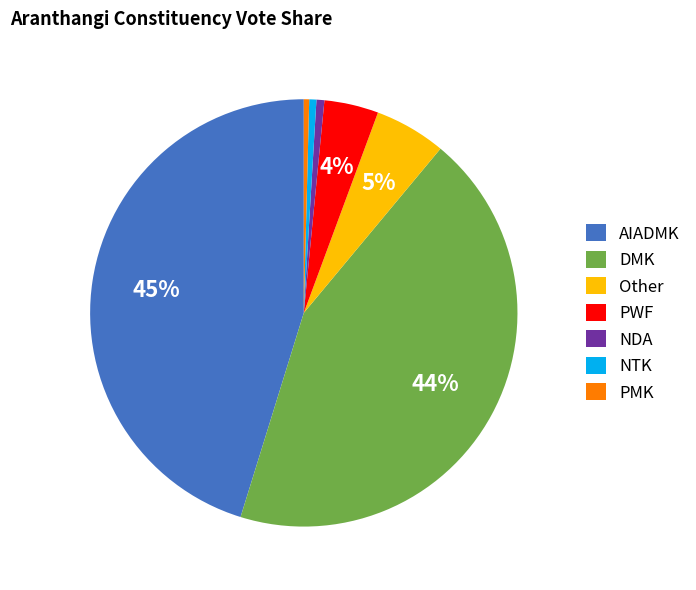

What is the largest slice in the pie chart?

AIADMK